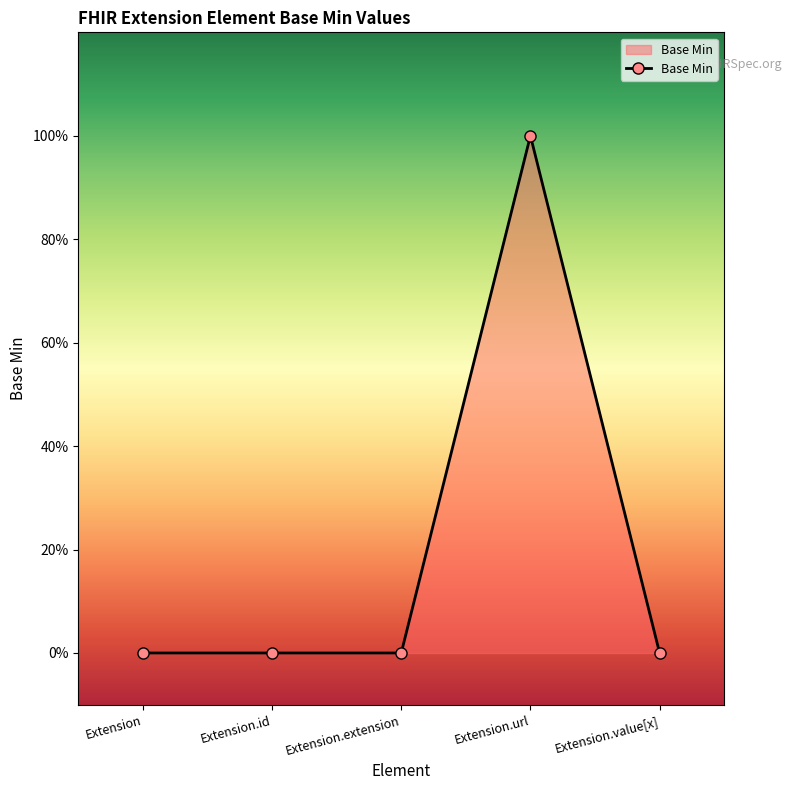

Is this an area chart (filled region under the line)?

Yes